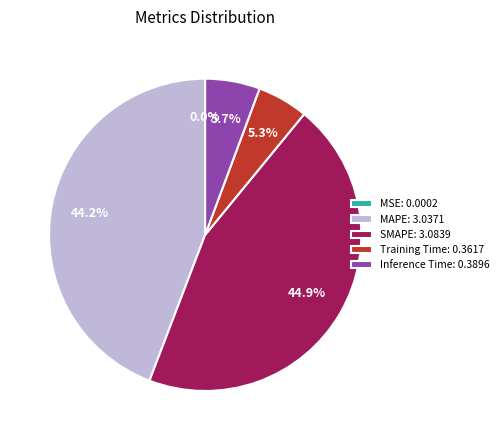

Is there any slice that represents more than half of the pie?

No